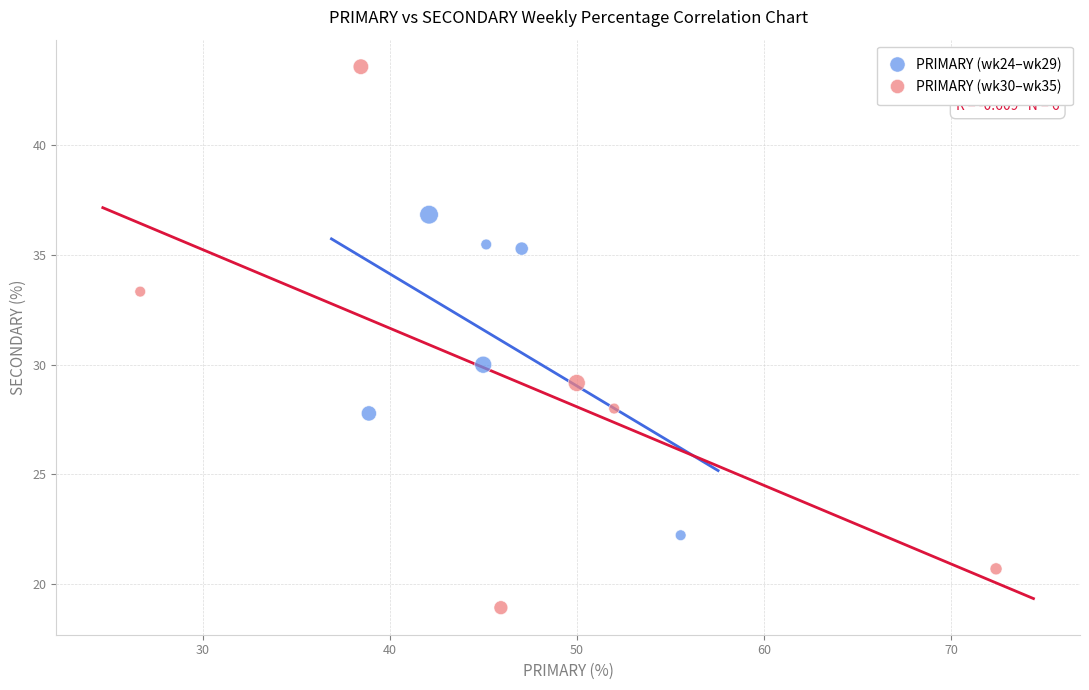

Which series contains the lowest Y value?

PRIMARY (wk30–wk35)